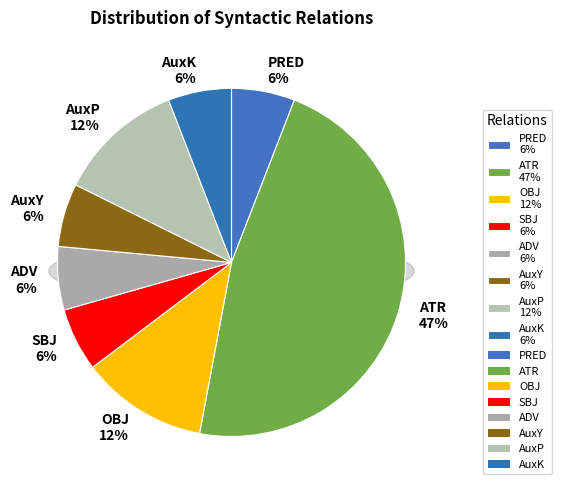

To the nearest percent, what percentage of the pie is SBJ?

6%